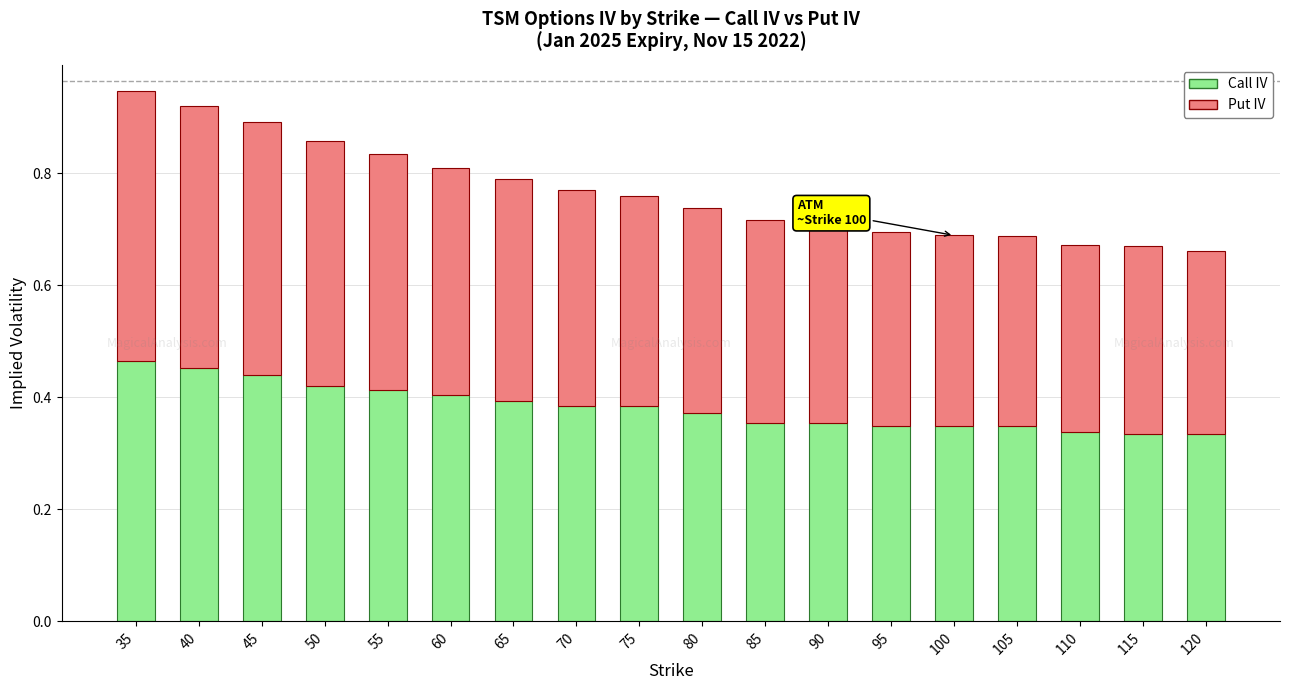

What is the total value across all series at 35?

0.9